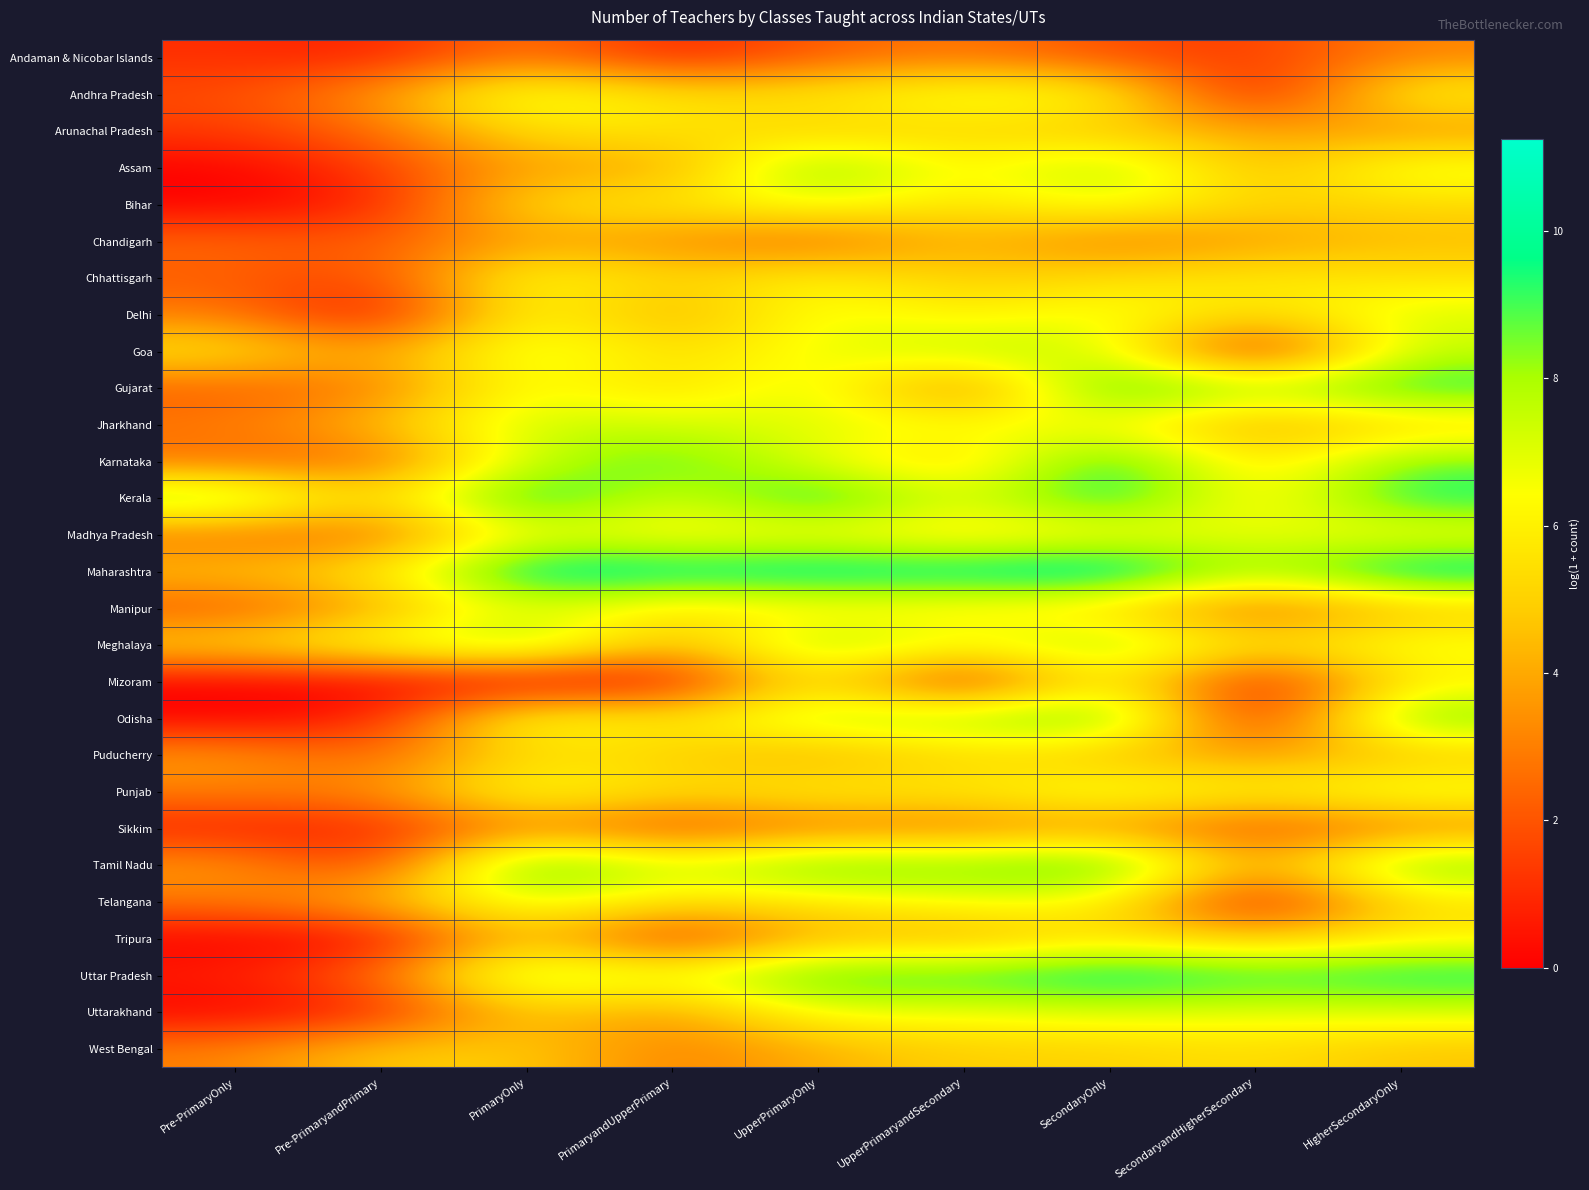

Reading left to right, extract all data points from this chart.

Andaman & Nicobar Islands: Pre-PrimaryOnly=1.1	Pre-PrimaryandPrimary=0.7	PrimaryOnly=3.0	PrimaryandUpperPrimary=0.7	UpperPrimaryOnly=2.2	UpperPrimaryandSecondary=2.9	SecondaryOnly=1.8	SecondaryandHigherSecondary=1.4	HigherSecondaryOnly=3.1
Andhra Pradesh: Pre-PrimaryOnly=1.8	Pre-PrimaryandPrimary=3.6	PrimaryOnly=7.3	PrimaryandUpperPrimary=5.4	UpperPrimaryOnly=5.8	UpperPrimaryandSecondary=7.0	SecondaryOnly=6.6	SecondaryandHigherSecondary=0.0	HigherSecondaryOnly=6.3
Arunachal Pradesh: Pre-PrimaryOnly=1.4	Pre-PrimaryandPrimary=2.6	PrimaryOnly=5.5	PrimaryandUpperPrimary=5.7	UpperPrimaryOnly=4.8	UpperPrimaryandSecondary=5.2	SecondaryOnly=4.6	SecondaryandHigherSecondary=4.0	HigherSecondaryOnly=3.4
Assam: Pre-PrimaryOnly=0.0	Pre-PrimaryandPrimary=1.4	PrimaryOnly=4.0	PrimaryandUpperPrimary=3.6	UpperPrimaryOnly=9.2	UpperPrimaryandSecondary=5.8	SecondaryOnly=8.4	SecondaryandHigherSecondary=4.0	HigherSecondaryOnly=7.1
Bihar: Pre-PrimaryOnly=0.0	Pre-PrimaryandPrimary=0.7	PrimaryOnly=5.6	PrimaryandUpperPrimary=5.7	UpperPrimaryOnly=7.0	UpperPrimaryandSecondary=5.4	SecondaryOnly=6.9	SecondaryandHigherSecondary=5.0	HigherSecondaryOnly=5.3
Chandigarh: Pre-PrimaryOnly=2.5	Pre-PrimaryandPrimary=2.1	PrimaryOnly=3.9	PrimaryandUpperPrimary=3.3	UpperPrimaryOnly=2.3	UpperPrimaryandSecondary=4.4	SecondaryOnly=2.8	SecondaryandHigherSecondary=3.7	HigherSecondaryOnly=4.4
Chhattisgarh: Pre-PrimaryOnly=2.2	Pre-PrimaryandPrimary=1.6	PrimaryOnly=6.8	PrimaryandUpperPrimary=5.0	UpperPrimaryOnly=6.3	UpperPrimaryandSecondary=4.8	SecondaryOnly=5.4	SecondaryandHigherSecondary=5.9	HigherSecondaryOnly=5.5
Delhi: Pre-PrimaryOnly=2.9	Pre-PrimaryandPrimary=0.0	PrimaryOnly=6.8	PrimaryandUpperPrimary=3.7	UpperPrimaryOnly=7.0	UpperPrimaryandSecondary=5.7	SecondaryOnly=6.9	SecondaryandHigherSecondary=5.1	HigherSecondaryOnly=7.1
Goa: Pre-PrimaryOnly=5.7	Pre-PrimaryandPrimary=3.6	PrimaryOnly=7.4	PrimaryandUpperPrimary=5.3	UpperPrimaryOnly=6.7	UpperPrimaryandSecondary=7.9	SecondaryOnly=7.4	SecondaryandHigherSecondary=0.0	HigherSecondaryOnly=7.6
Gujarat: Pre-PrimaryOnly=2.2	Pre-PrimaryandPrimary=2.8	PrimaryOnly=6.9	PrimaryandUpperPrimary=5.1	UpperPrimaryOnly=7.5	UpperPrimaryandSecondary=2.1	SecondaryOnly=10.1	SecondaryandHigherSecondary=7.9	HigherSecondaryOnly=9.6
Jharkhand: Pre-PrimaryOnly=2.9	Pre-PrimaryandPrimary=4.4	PrimaryOnly=7.5	PrimaryandUpperPrimary=7.3	UpperPrimaryOnly=6.9	UpperPrimaryandSecondary=6.7	SecondaryOnly=6.4	SecondaryandHigherSecondary=3.8	HigherSecondaryOnly=5.1
Karnataka: Pre-PrimaryOnly=2.6	Pre-PrimaryandPrimary=2.3	PrimaryOnly=7.5	PrimaryandUpperPrimary=9.2	UpperPrimaryOnly=6.8	UpperPrimaryandSecondary=4.8	SecondaryOnly=10.0	SecondaryandHigherSecondary=5.1	HigherSecondaryOnly=8.6
Kerala: Pre-PrimaryOnly=8.7	Pre-PrimaryandPrimary=4.7	PrimaryOnly=10.5	PrimaryandUpperPrimary=6.7	UpperPrimaryOnly=10.3	UpperPrimaryandSecondary=6.6	SecondaryOnly=10.3	SecondaryandHigherSecondary=5.5	HigherSecondaryOnly=9.7
Madhya Pradesh: Pre-PrimaryOnly=2.6	Pre-PrimaryandPrimary=2.4	PrimaryOnly=6.8	PrimaryandUpperPrimary=6.0	UpperPrimaryOnly=6.3	UpperPrimaryandSecondary=5.5	SecondaryOnly=6.2	SecondaryandHigherSecondary=6.9	HigherSecondaryOnly=6.3
Maharashtra: Pre-PrimaryOnly=4.7	Pre-PrimaryandPrimary=5.6	PrimaryOnly=10.8	PrimaryandUpperPrimary=10.2	UpperPrimaryOnly=10.6	UpperPrimaryandSecondary=10.3	SecondaryOnly=11.2	SecondaryandHigherSecondary=7.7	HigherSecondaryOnly=10.7
Manipur: Pre-PrimaryOnly=1.9	Pre-PrimaryandPrimary=3.9	PrimaryOnly=7.1	PrimaryandUpperPrimary=5.4	UpperPrimaryOnly=5.9	UpperPrimaryandSecondary=5.9	SecondaryOnly=5.3	SecondaryandHigherSecondary=2.1	HigherSecondaryOnly=4.5
Meghalaya: Pre-PrimaryOnly=5.3	Pre-PrimaryandPrimary=6.9	PrimaryOnly=8.6	PrimaryandUpperPrimary=4.0	UpperPrimaryOnly=8.5	UpperPrimaryandSecondary=6.6	SecondaryOnly=8.4	SecondaryandHigherSecondary=5.4	HigherSecondaryOnly=6.9
Mizoram: Pre-PrimaryOnly=0.0	Pre-PrimaryandPrimary=0.0	PrimaryOnly=0.0	PrimaryandUpperPrimary=0.0	UpperPrimaryOnly=6.3	UpperPrimaryandSecondary=0.0	SecondaryOnly=6.9	SecondaryandHigherSecondary=0.0	HigherSecondaryOnly=5.9
Odisha: Pre-PrimaryOnly=0.0	Pre-PrimaryandPrimary=0.7	PrimaryOnly=7.1	PrimaryandUpperPrimary=5.6	UpperPrimaryOnly=7.9	UpperPrimaryandSecondary=8.0	SecondaryOnly=9.7	SecondaryandHigherSecondary=0.0	HigherSecondaryOnly=9.1
Puducherry: Pre-PrimaryOnly=3.7	Pre-PrimaryandPrimary=2.2	PrimaryOnly=5.5	PrimaryandUpperPrimary=4.9	UpperPrimaryOnly=3.9	UpperPrimaryandSecondary=5.3	SecondaryOnly=4.4	SecondaryandHigherSecondary=3.6	HigherSecondaryOnly=4.6
Punjab: Pre-PrimaryOnly=3.0	Pre-PrimaryandPrimary=3.3	PrimaryOnly=6.9	PrimaryandUpperPrimary=5.2	UpperPrimaryOnly=6.1	UpperPrimaryandSecondary=5.7	SecondaryOnly=7.1	SecondaryandHigherSecondary=6.0	HigherSecondaryOnly=7.0
Sikkim: Pre-PrimaryOnly=0.7	Pre-PrimaryandPrimary=0.7	PrimaryOnly=3.3	PrimaryandUpperPrimary=1.6	UpperPrimaryOnly=2.8	UpperPrimaryandSecondary=2.7	SecondaryOnly=3.6	SecondaryandHigherSecondary=1.6	HigherSecondaryOnly=3.0
Tamil Nadu: Pre-PrimaryOnly=3.7	Pre-PrimaryandPrimary=1.1	PrimaryOnly=10.2	PrimaryandUpperPrimary=7.0	UpperPrimaryOnly=9.5	UpperPrimaryandSecondary=8.7	SecondaryOnly=10.0	SecondaryandHigherSecondary=3.5	HigherSecondaryOnly=9.0
Telangana: Pre-PrimaryOnly=2.8	Pre-PrimaryandPrimary=4.4	PrimaryOnly=7.1	PrimaryandUpperPrimary=5.4	UpperPrimaryOnly=5.6	UpperPrimaryandSecondary=6.6	SecondaryOnly=6.3	SecondaryandHigherSecondary=0.0	HigherSecondaryOnly=5.5
Tripura: Pre-PrimaryOnly=0.0	Pre-PrimaryandPrimary=0.0	PrimaryOnly=5.1	PrimaryandUpperPrimary=0.7	UpperPrimaryOnly=4.5	UpperPrimaryandSecondary=3.9	SecondaryOnly=5.6	SecondaryandHigherSecondary=4.6	HigherSecondaryOnly=6.0
Uttar Pradesh: Pre-PrimaryOnly=0.7	Pre-PrimaryandPrimary=2.6	PrimaryOnly=8.3	PrimaryandUpperPrimary=6.7	UpperPrimaryOnly=9.6	UpperPrimaryandSecondary=9.3	SecondaryOnly=10.4	SecondaryandHigherSecondary=9.4	HigherSecondaryOnly=9.8
Uttarakhand: Pre-PrimaryOnly=0.0	Pre-PrimaryandPrimary=0.7	PrimaryOnly=5.0	PrimaryandUpperPrimary=3.4	UpperPrimaryOnly=6.8	UpperPrimaryandSecondary=6.6	SecondaryOnly=7.1	SecondaryandHigherSecondary=6.8	HigherSecondaryOnly=7.1
West Bengal: Pre-PrimaryOnly=3.0	Pre-PrimaryandPrimary=4.9	PrimaryOnly=4.9	PrimaryandUpperPrimary=2.9	UpperPrimaryOnly=4.1	UpperPrimaryandSecondary=5.0	SecondaryOnly=5.0	SecondaryandHigherSecondary=5.5	HigherSecondaryOnly=4.7